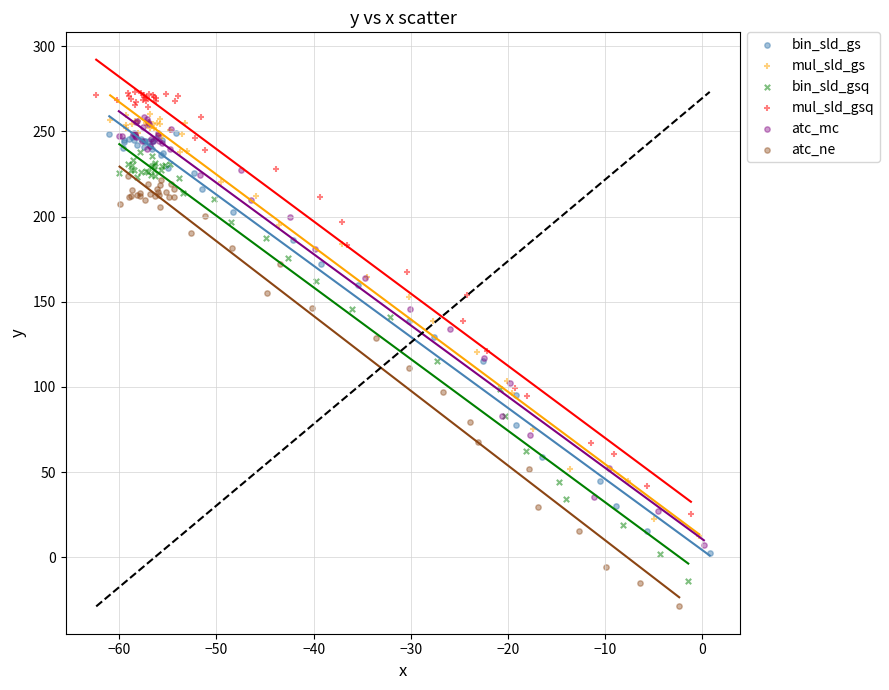

Which series contains the lowest Y value?

atc_ne